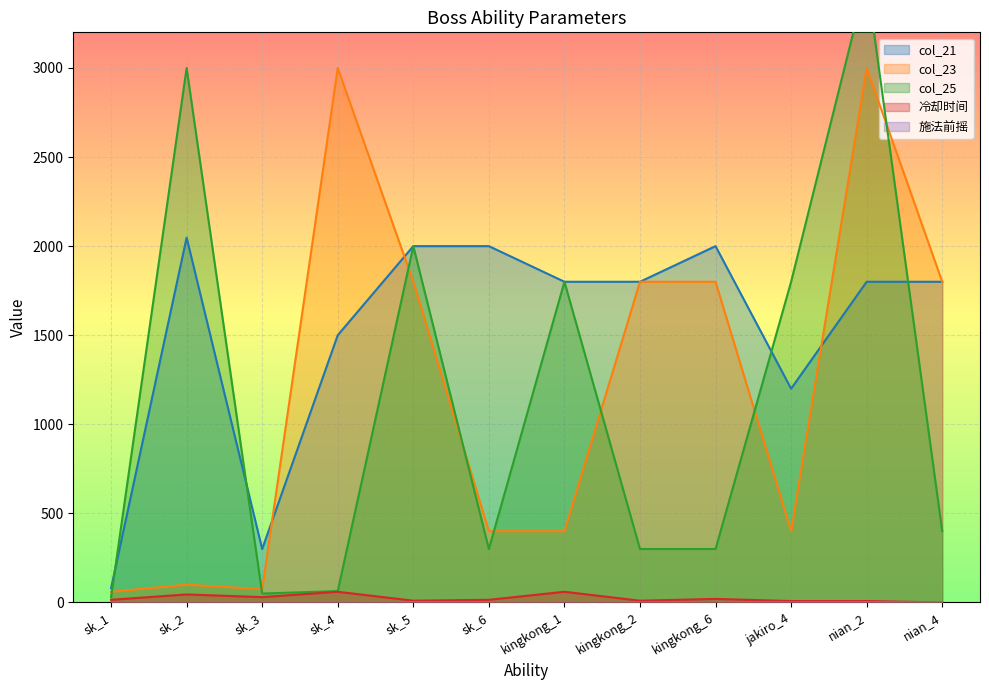

True or false: 施法前摇 and col_25 intersect in this chart.

False